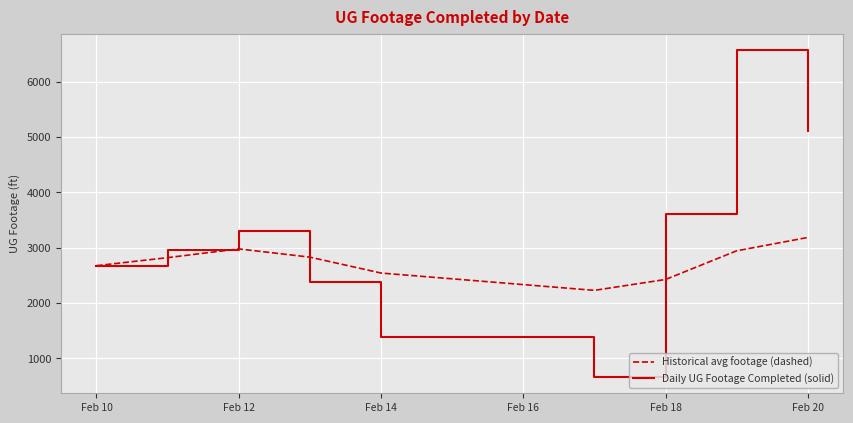

Does the chart have visible grid lines?

Yes